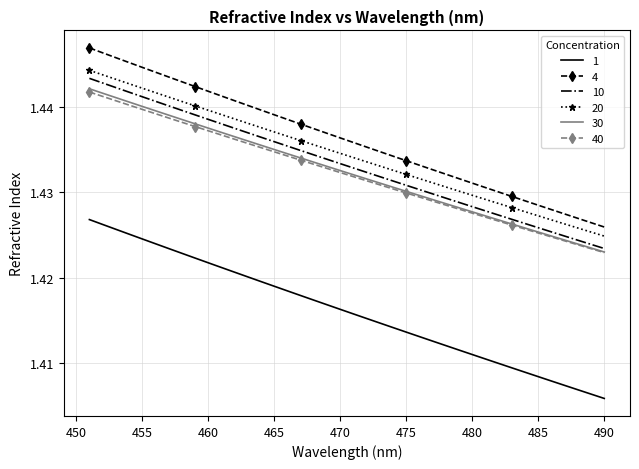

Which series has the largest range (max minus min)?

4